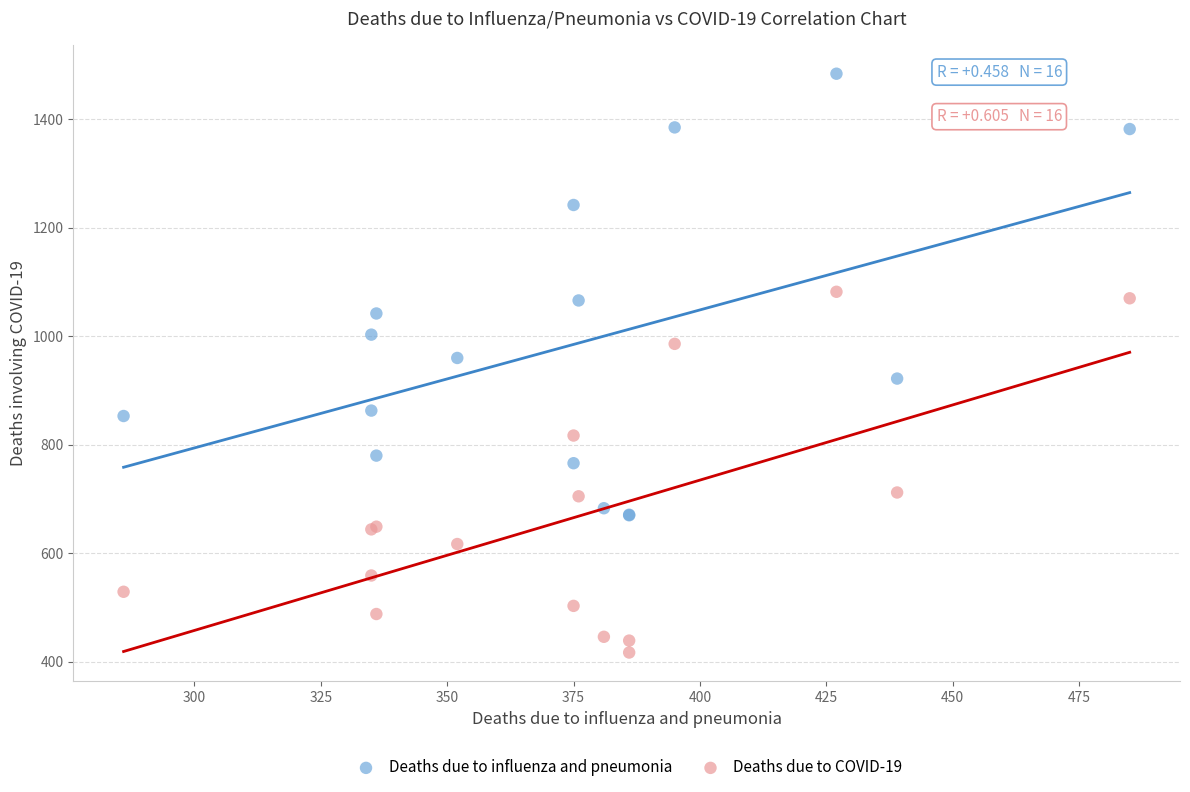

Which series contains the lowest Y value?

Deaths due to COVID-19